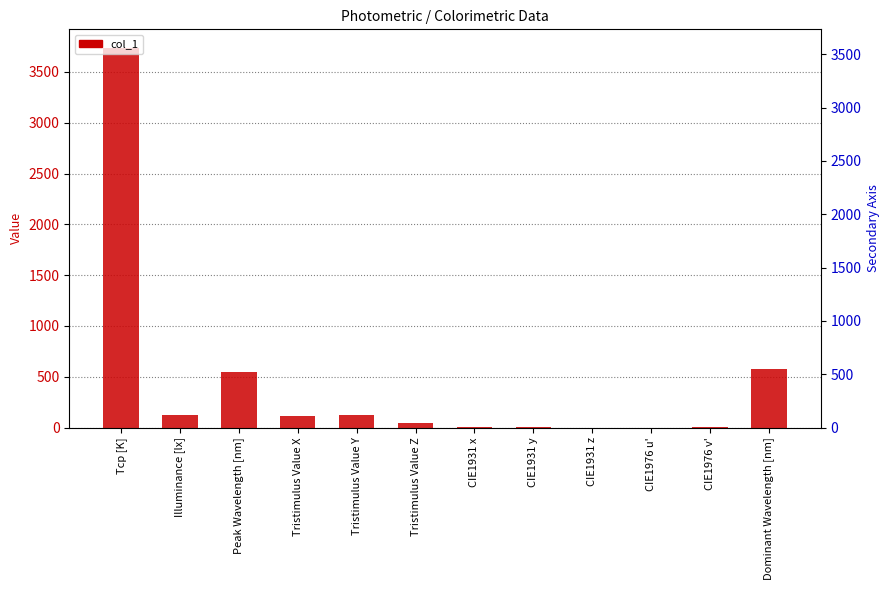

Count the number of data series in this chart.

1